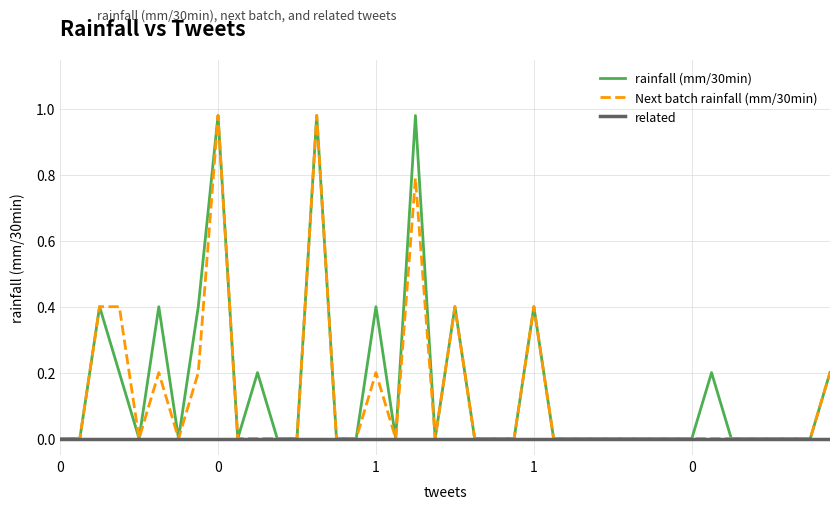

List the series in order of their overall mean, highest first.

rainfall (mm/30min), Next batch rainfall (mm/30min), related